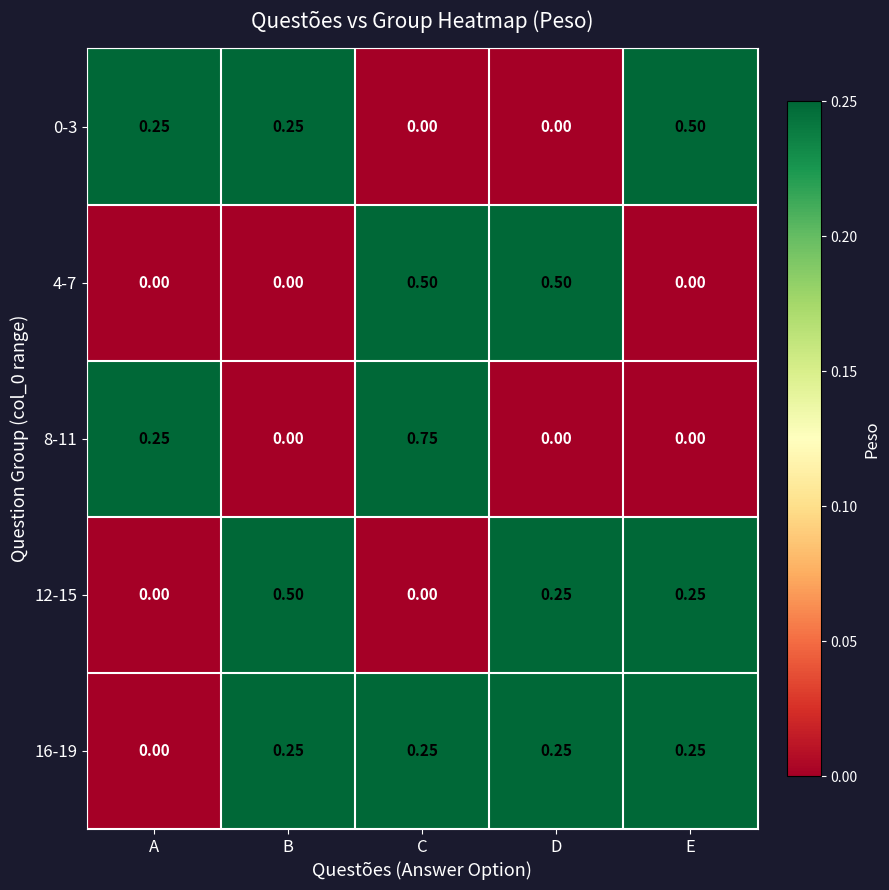

Is the value of 0-3 at B greater than the value of 8-11 at B?

Yes